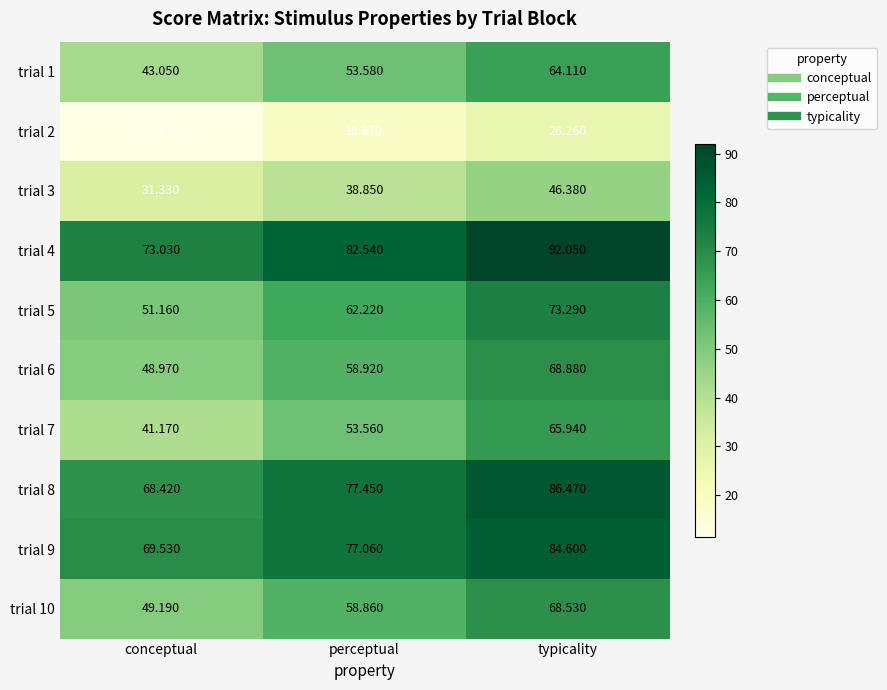

Where is trial 1 nearest to the value 53?

perceptual